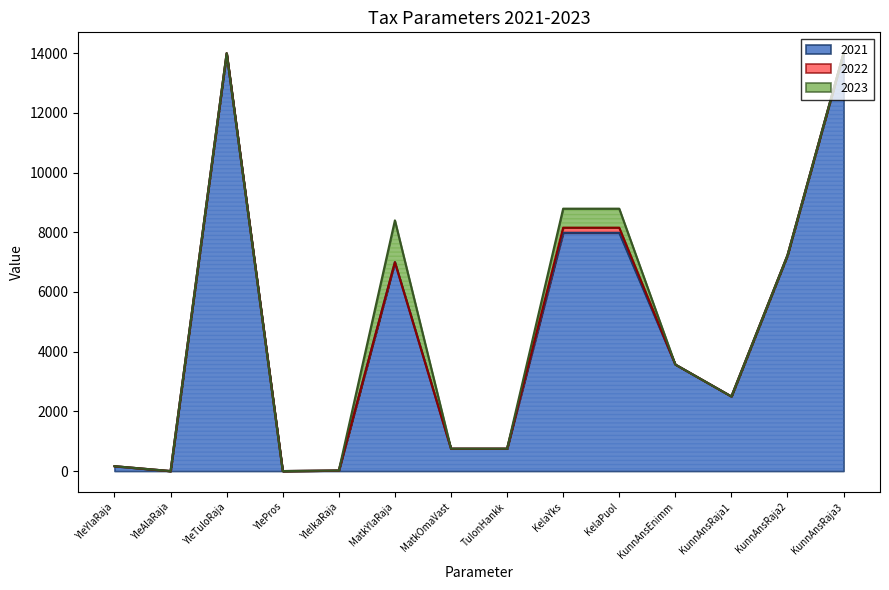

What is the difference between the maximum and second lowest values in the 2023 series?

14000.0